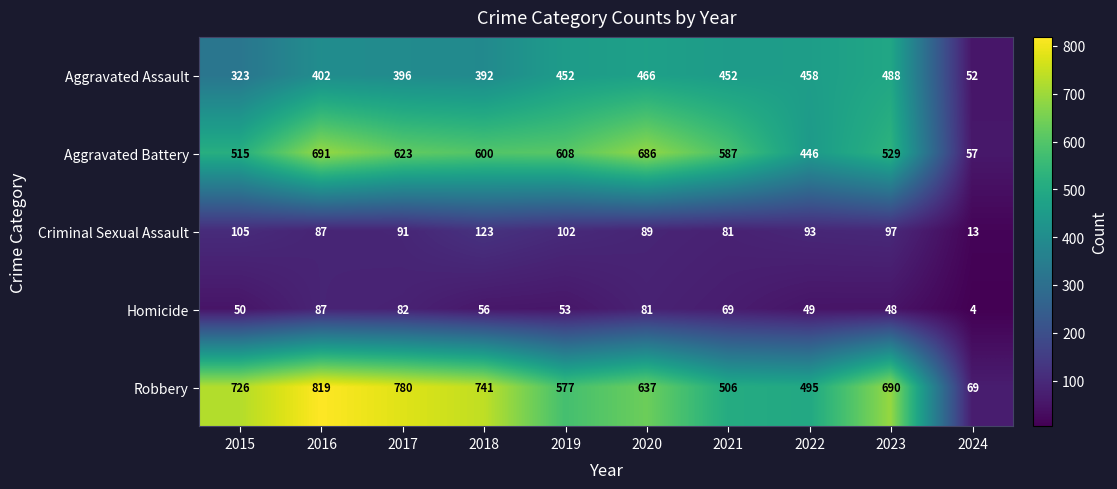

The value of Homicide at 2019 is 53. True or false?

True